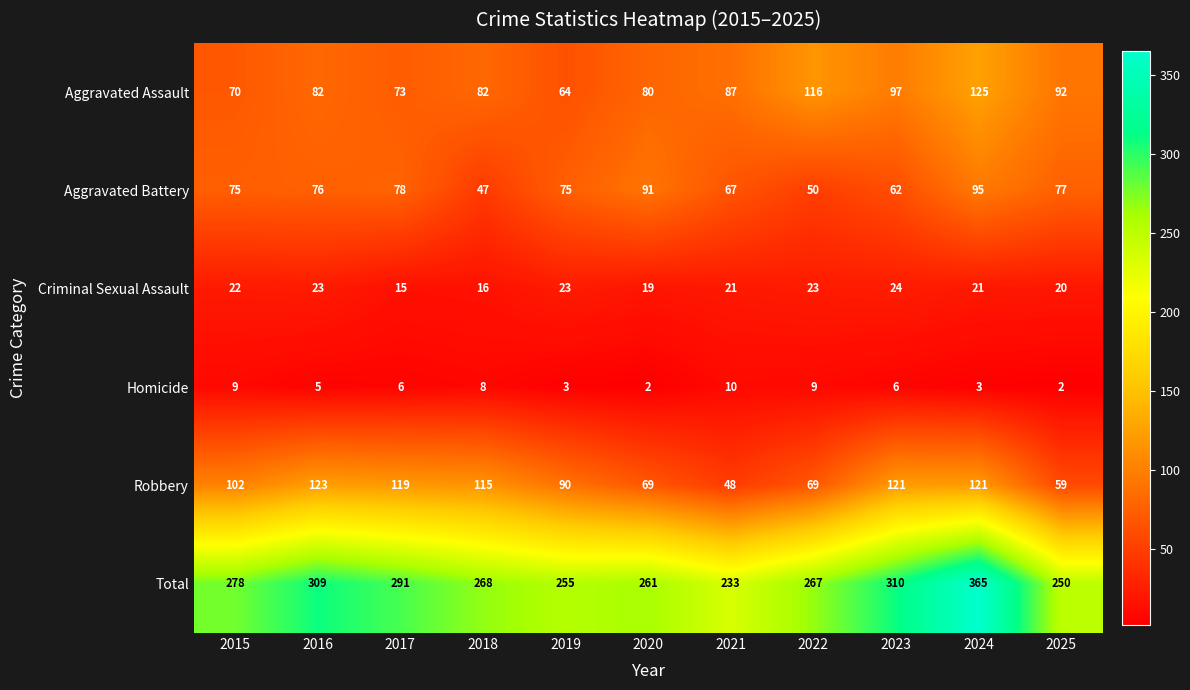

Is it true that Homicide equals 3 at 2016?

False